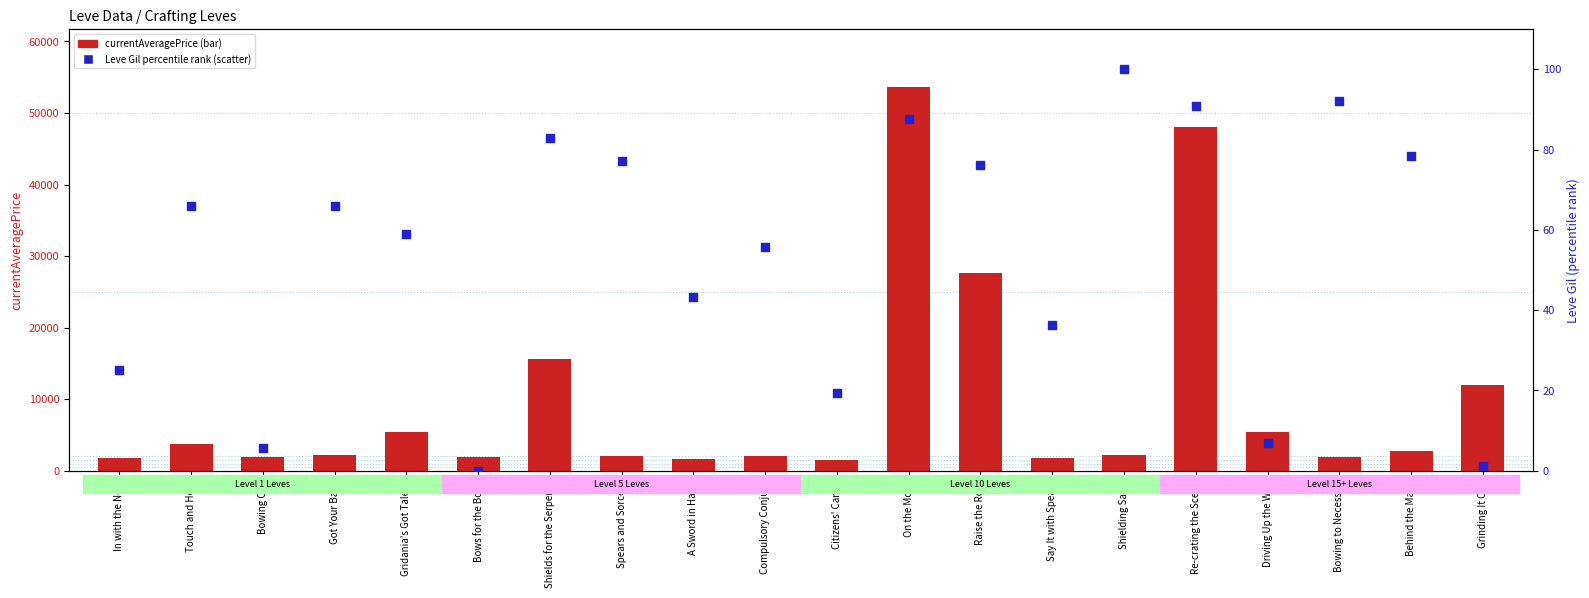

Which series has the largest total across all categories?

Leve EXP (currentAveragePrice)